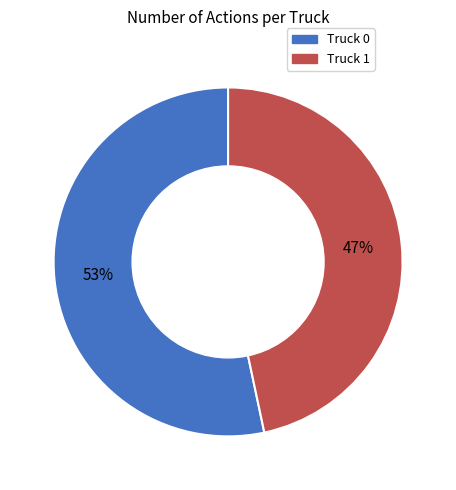

How many slices are in this pie chart?

2